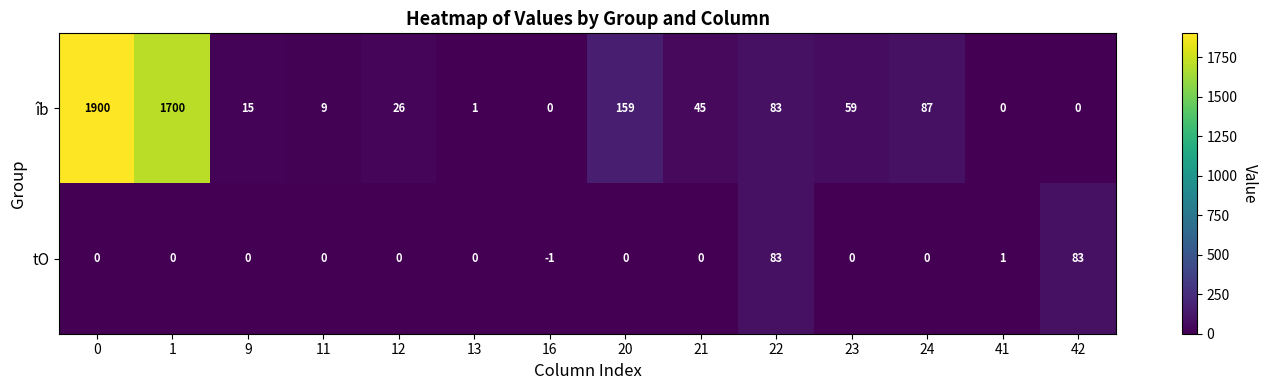

Which label corresponds to the smallest value in the chart?

16